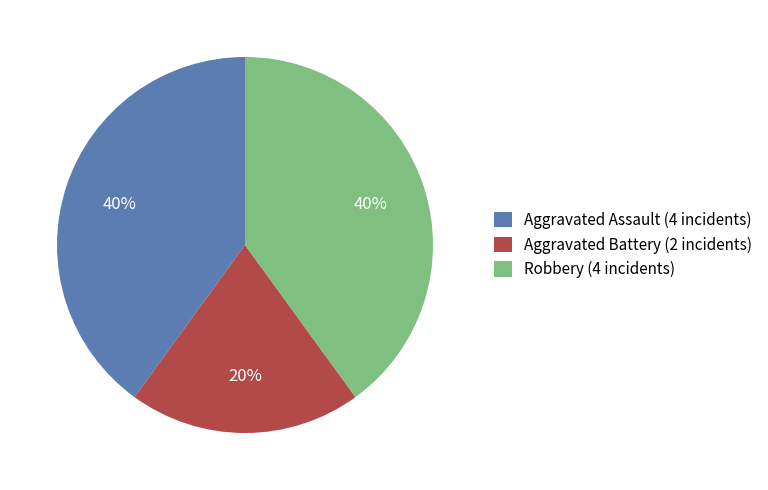

What is the smallest slice in the pie chart?

Aggravated Battery